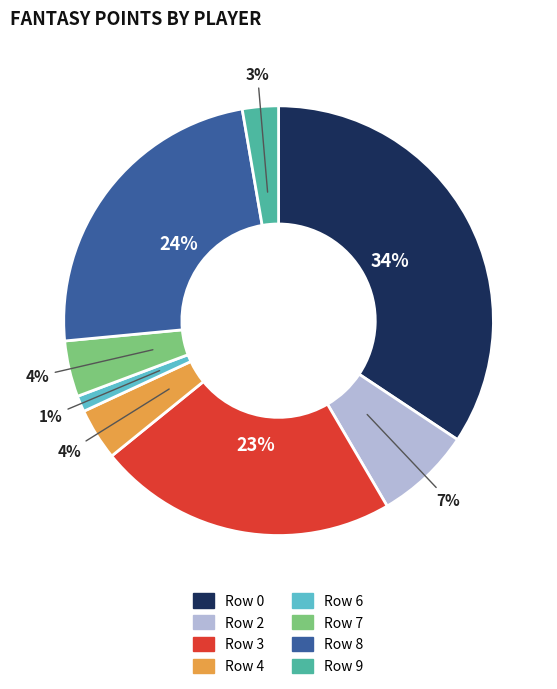

Which category has the biggest portion of the pie?

Row 0